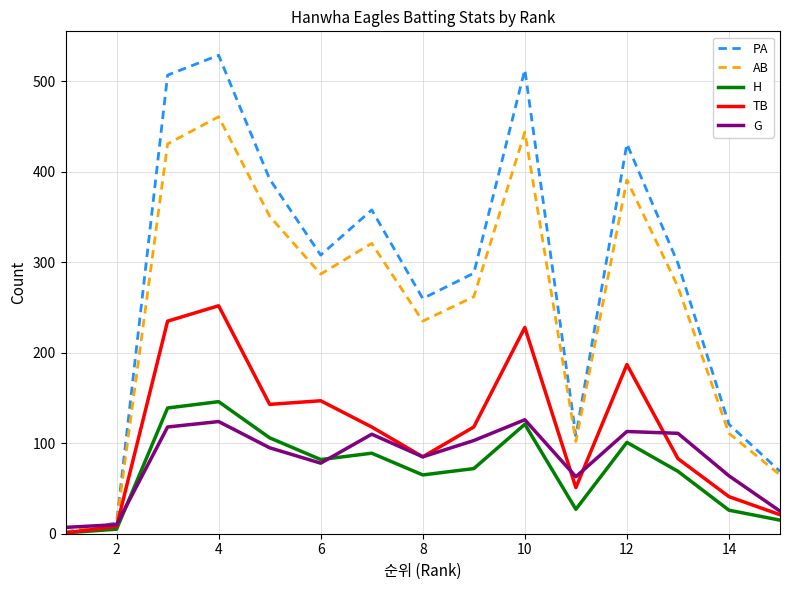

What is the maximum value shown in the chart?

529